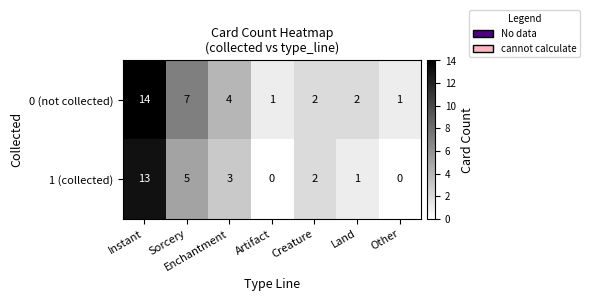

What is the maximum value shown in the chart?

14